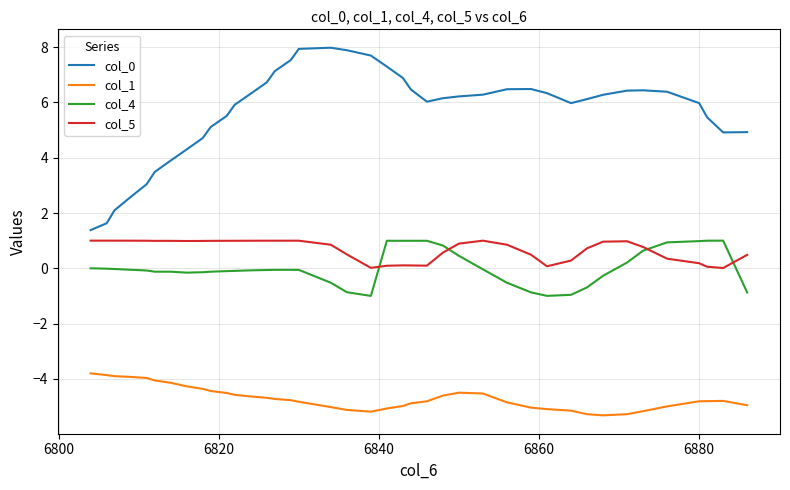

What is the maximum value for col_0?

8.0